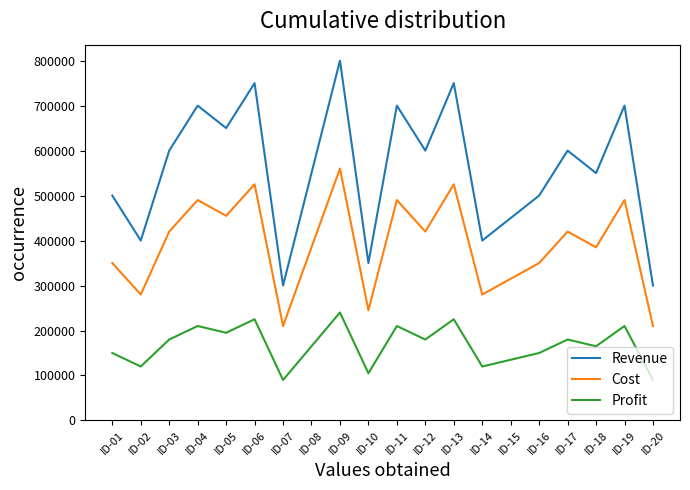

What is the sum of the Revenue values at ID-01 and ID-11?

1200000